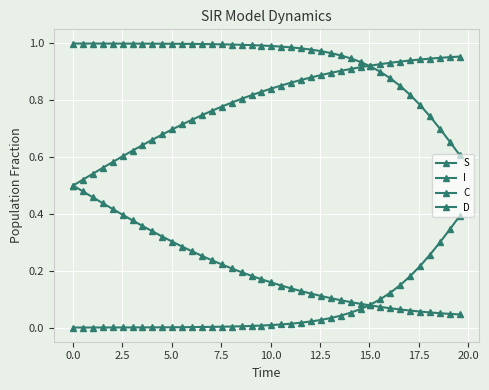

What is the maximum value shown in the chart?

1.0